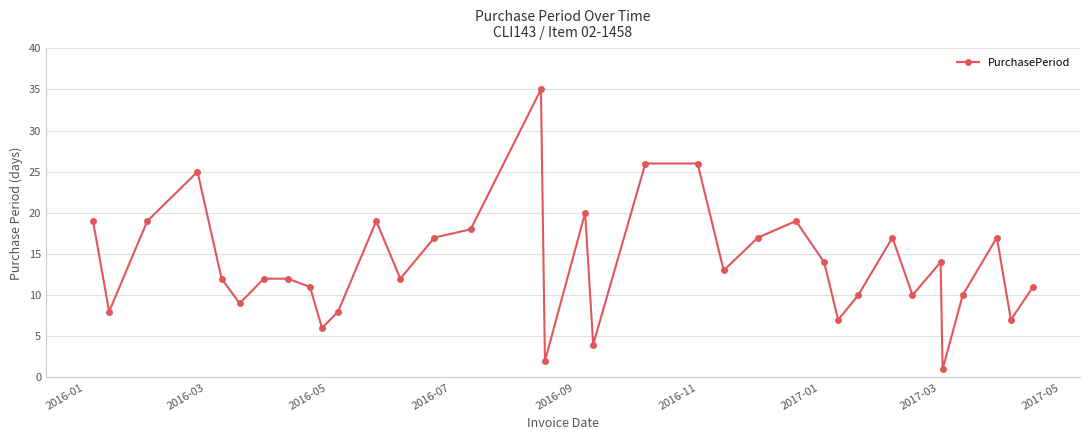

What is the value of the 35th point from the left?

11